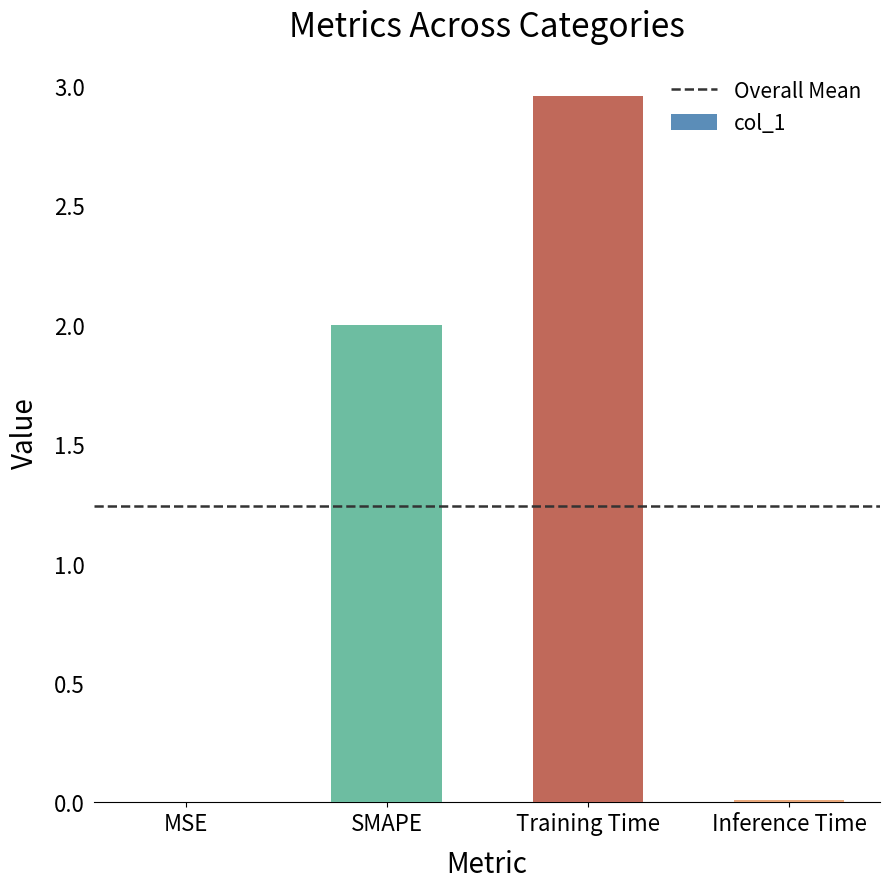

True or false: the data shows 0.0 at MSE.

True